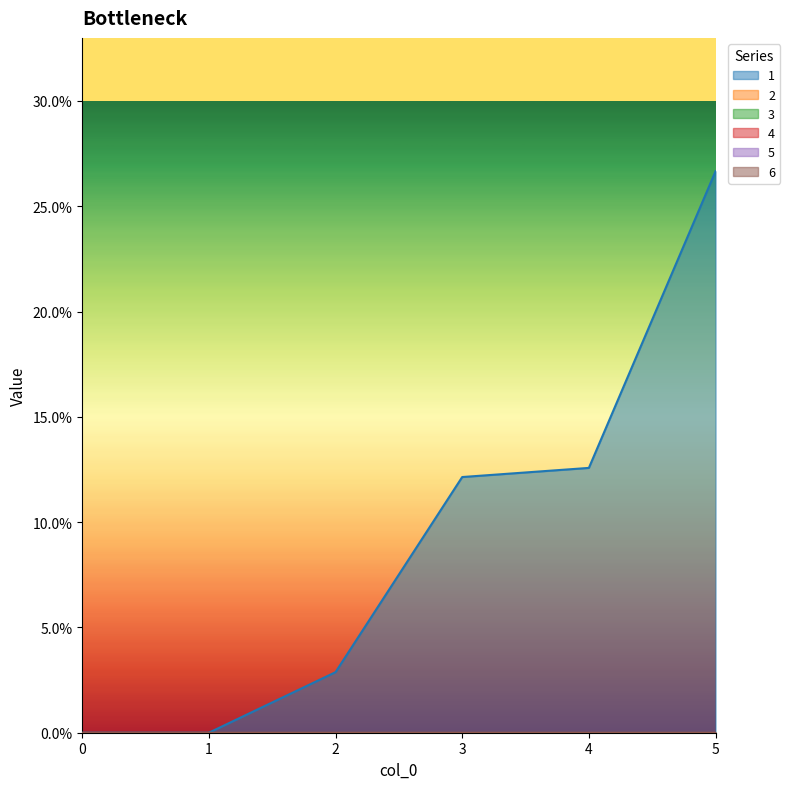

Reading left to right, list all the values displayed in this chart.

1: 0=0.0	1=0.0	2=2.9	3=12.1	4=12.6	5=26.7
2: 0=0.0	1=0.0	2=0.0	3=0.0	4=0.0	5=0.0
3: 0=0.0	1=0.0	2=0.0	3=0.0	4=0.0	5=0.0
4: 0=0.0	1=0.0	2=0.0	3=0.0	4=0.0	5=0.0
5: 0=0.0	1=0.0	2=0.0	3=0.0	4=0.0	5=0.0
6: 0=0.0	1=0.0	2=0.0	3=0.0	4=0.0	5=0.0